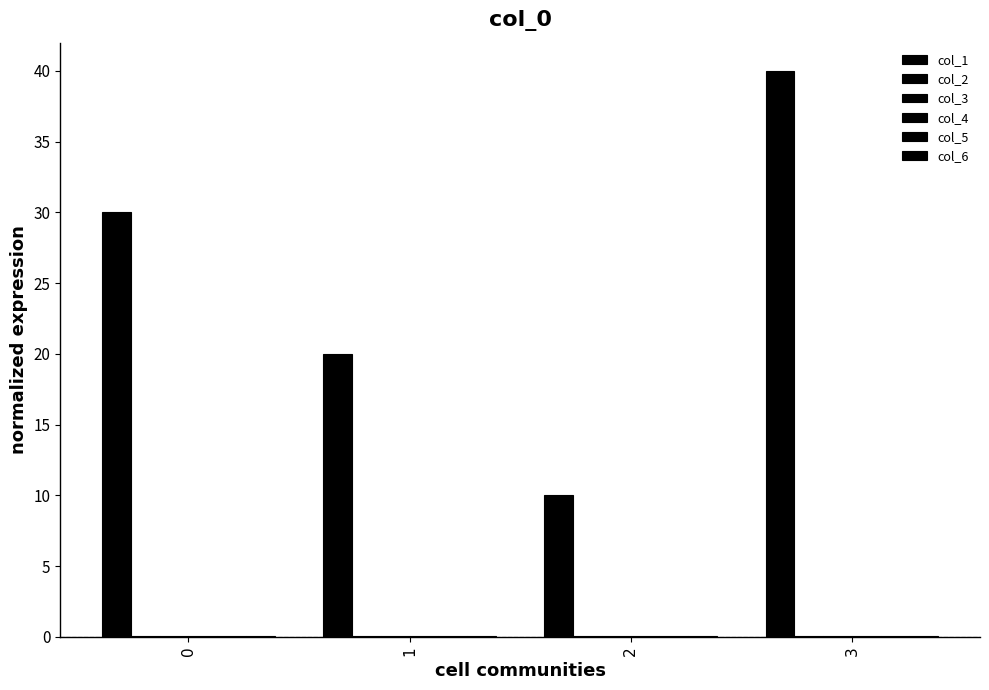

What is the value of the col_5 bar at the 3rd from the left?

0.1